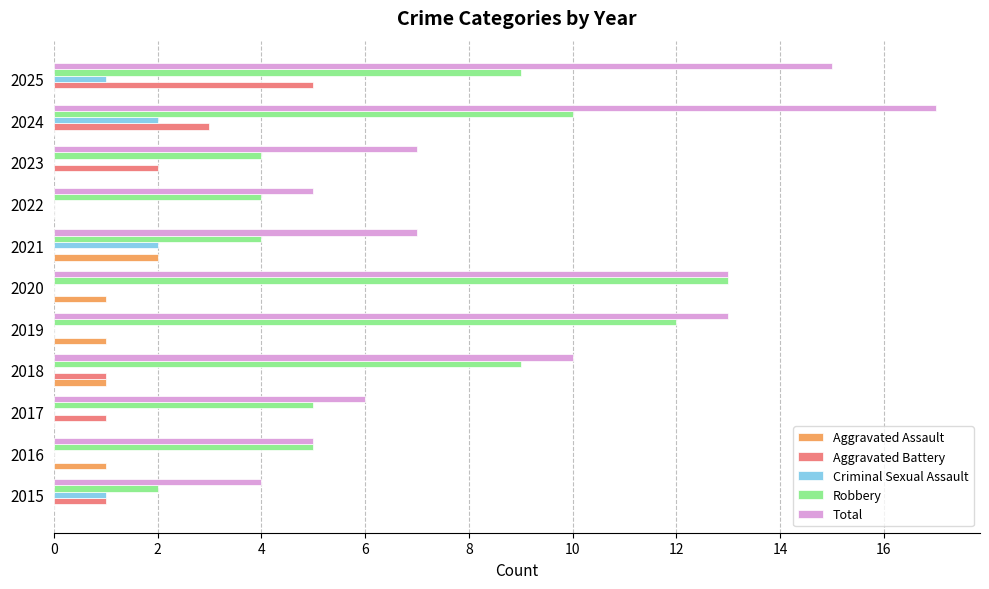

Is it true that Aggravated Battery equals 5 at 2025?

True